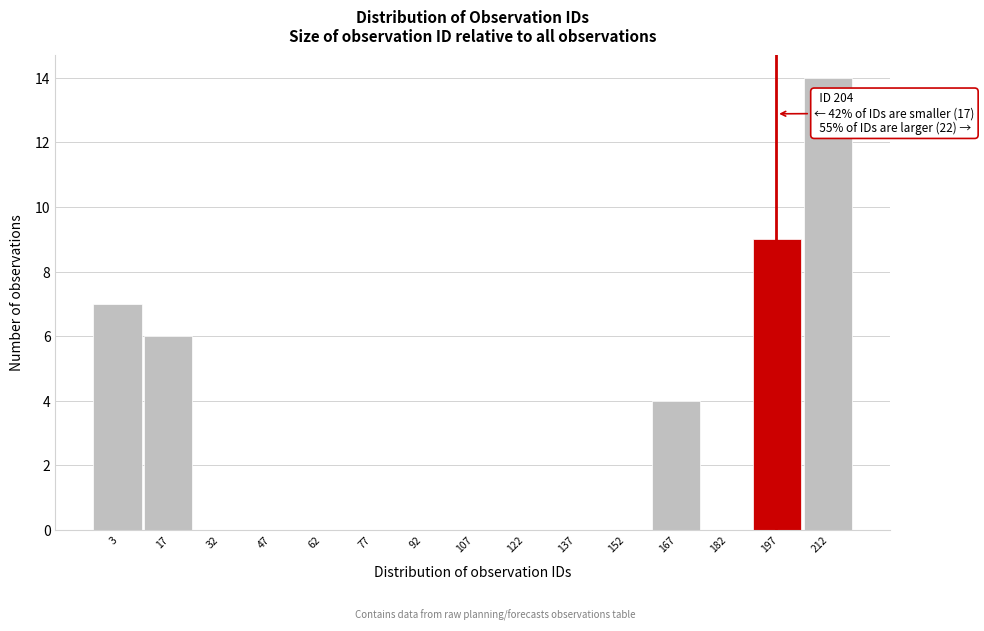

Reading left to right, transcribe all the data shown in this chart.

3=7	17=6	32=0	47=0	62=0	77=0	92=0	107=0	122=0	137=0	152=0	167=4	182=0	197=9	212=14